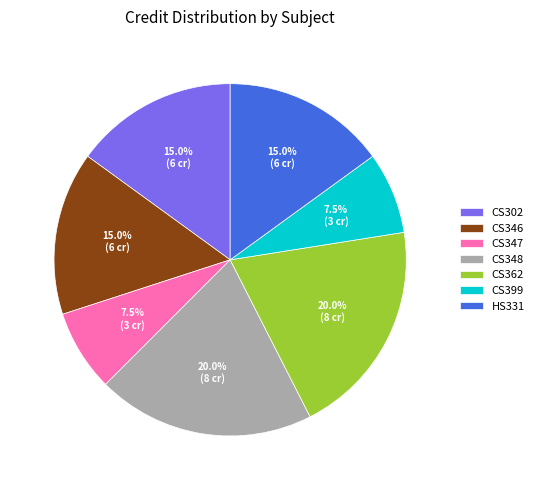

True or false: CS362 accounts for 20% of the total.

True